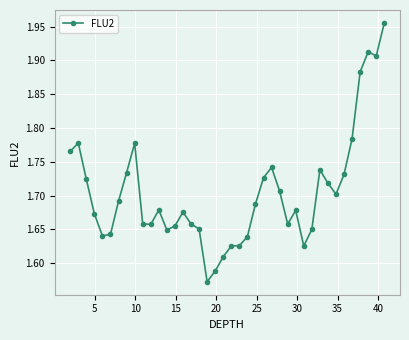

How many values are between 1 and 2?

40